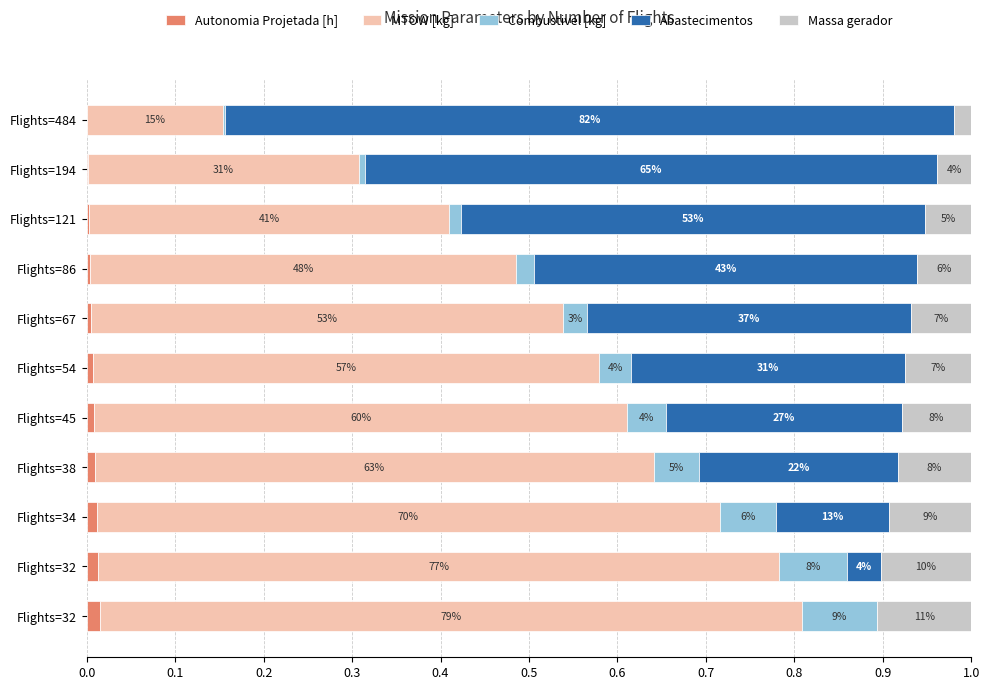

What is the sum of all Combustivel [kg] values?

0.4